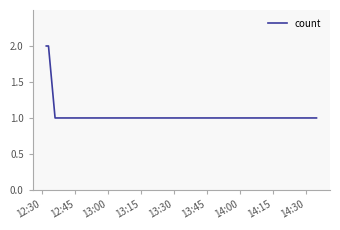

What is the sum of all values?

7